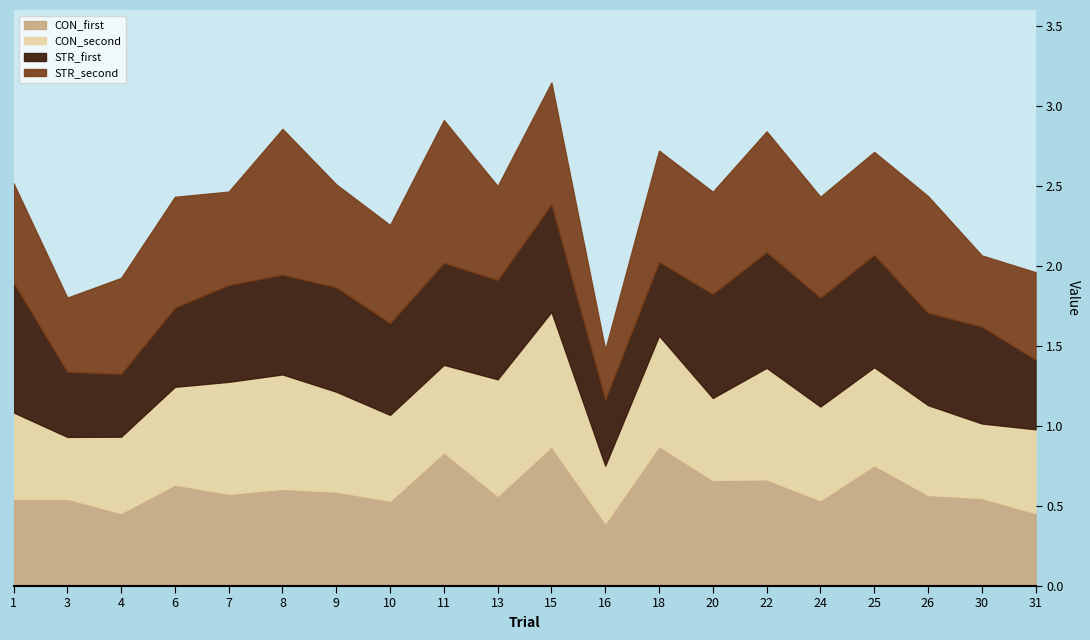

What are all the series names shown in the legend?

CON_first, CON_second, STR_first, STR_second